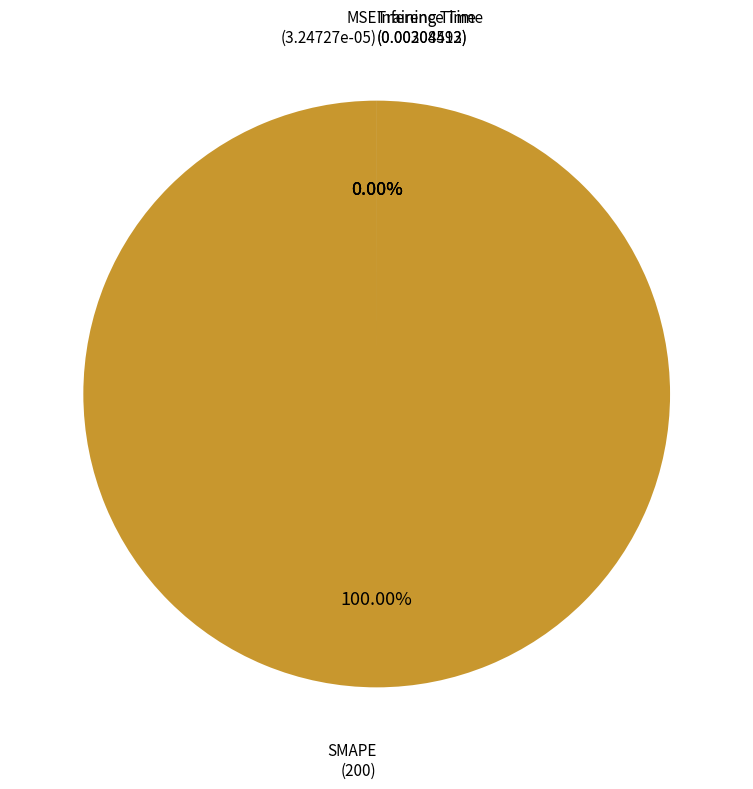

Is SMAPE the majority of the pie?

Yes